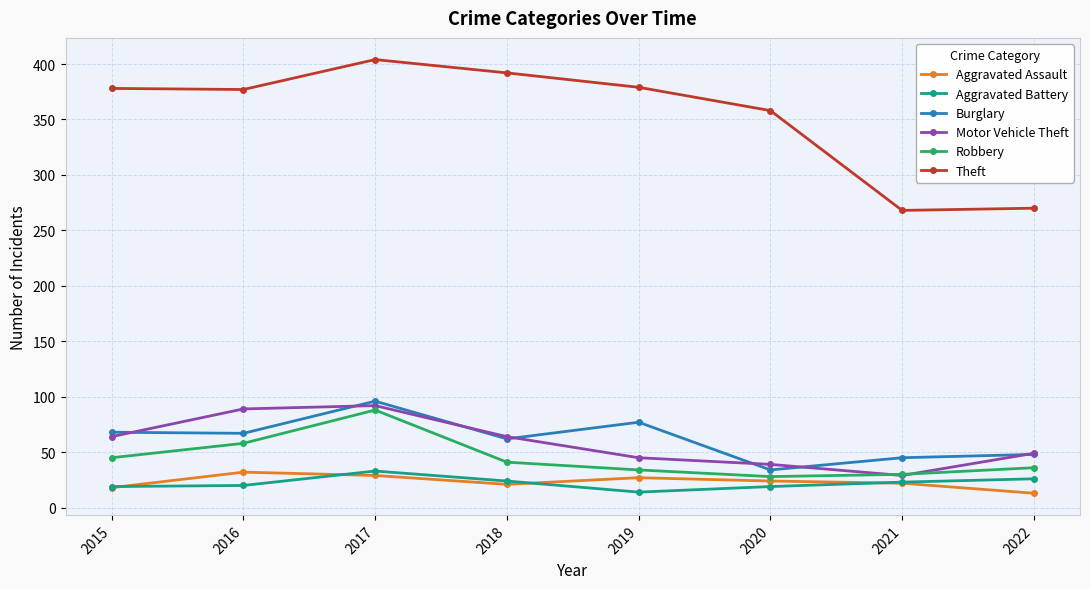

True or false: Aggravated Assault and Motor Vehicle Theft cross at least once.

False